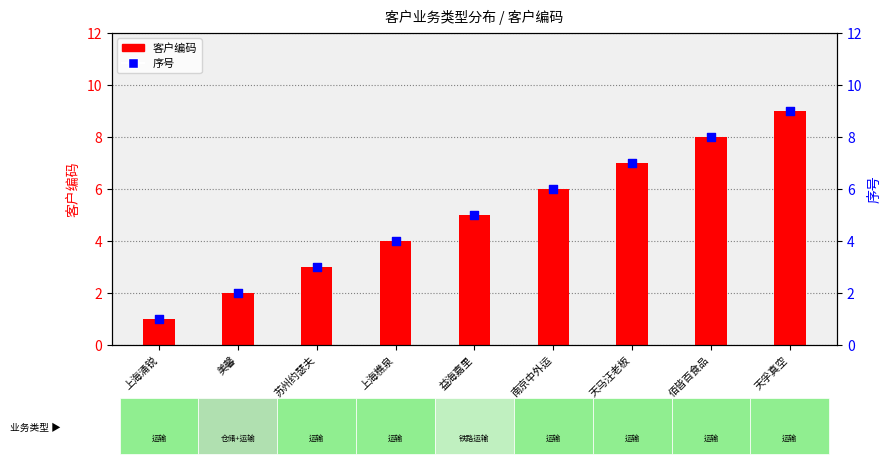

At how many categories does at least one series exceed 7?

2